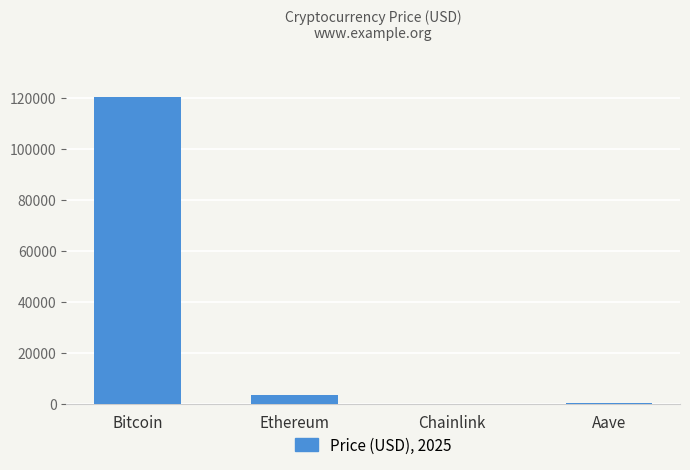

What is the sum of all values?

124029.5